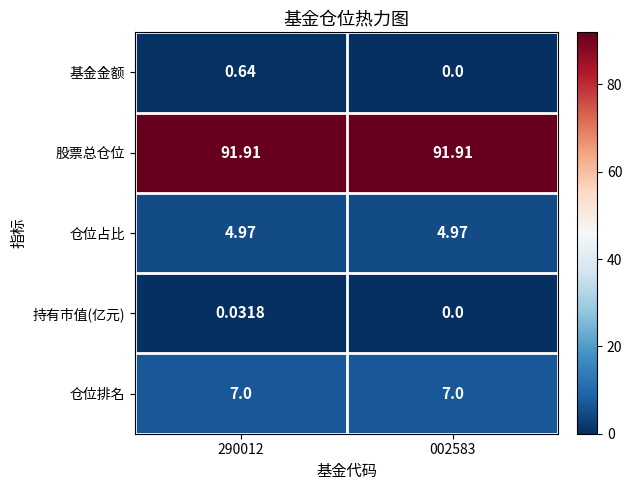

List the series in order of their peak value, highest first.

股票总仓位, 仓位排名, 仓位占比, 基金金额, 持有市值(亿元)